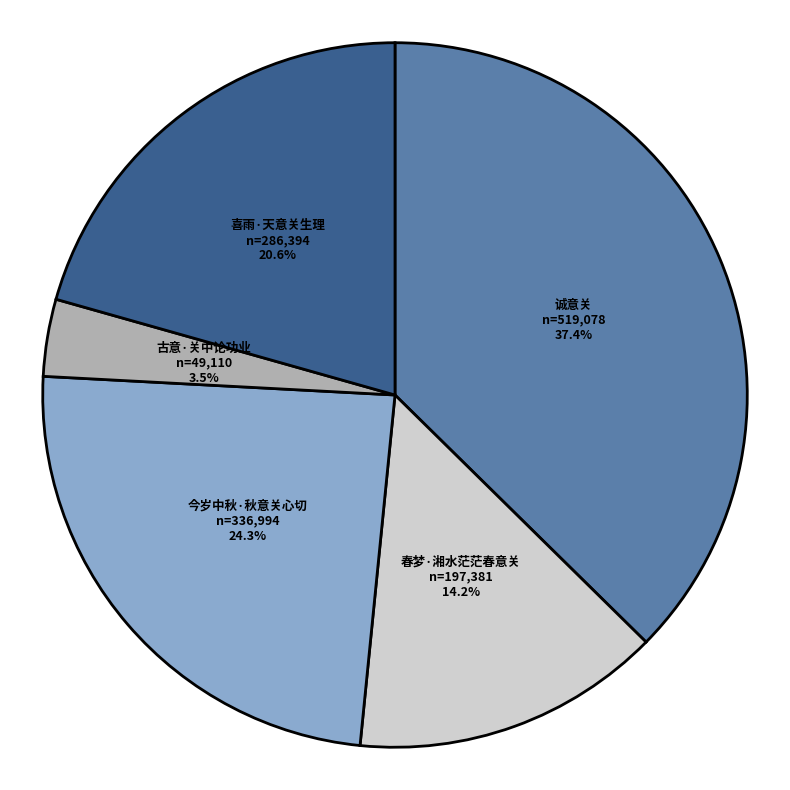

To the nearest percent, what percentage of the pie is 喜雨·天意关生理?

21%